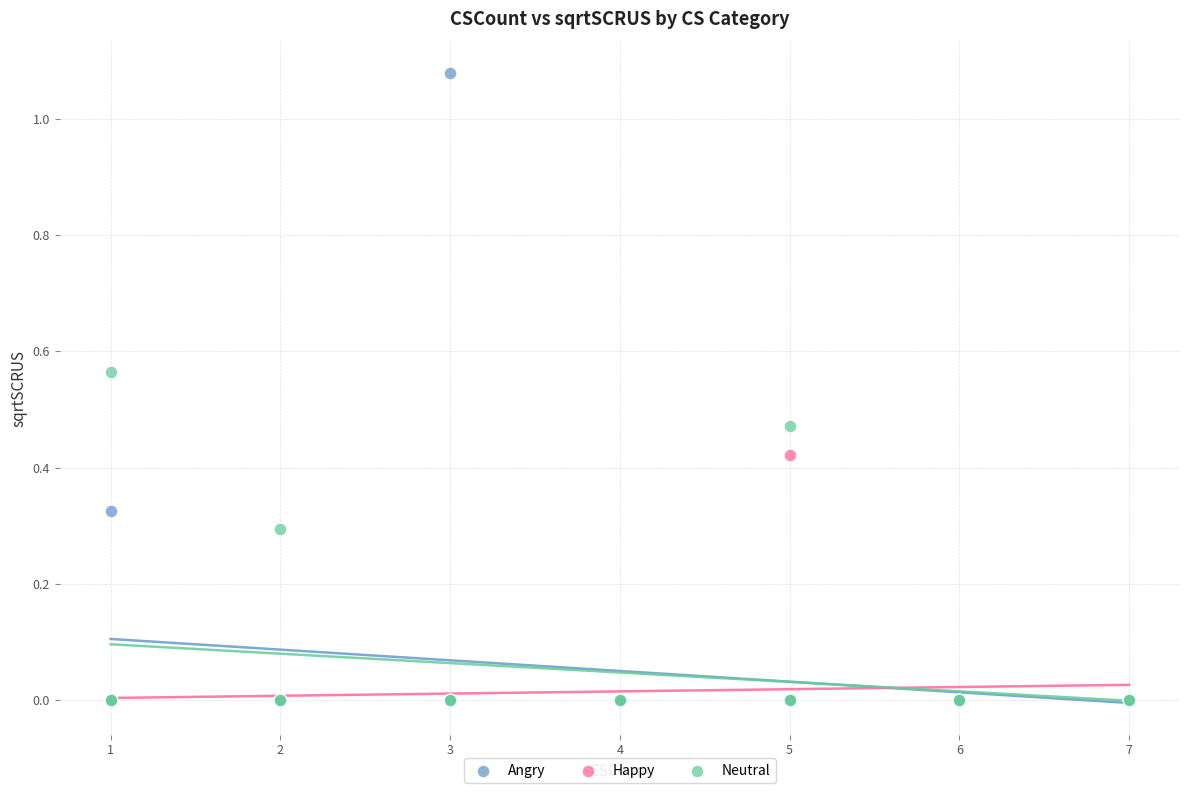

What are all the series names shown in the legend?

Angry, Happy, Neutral